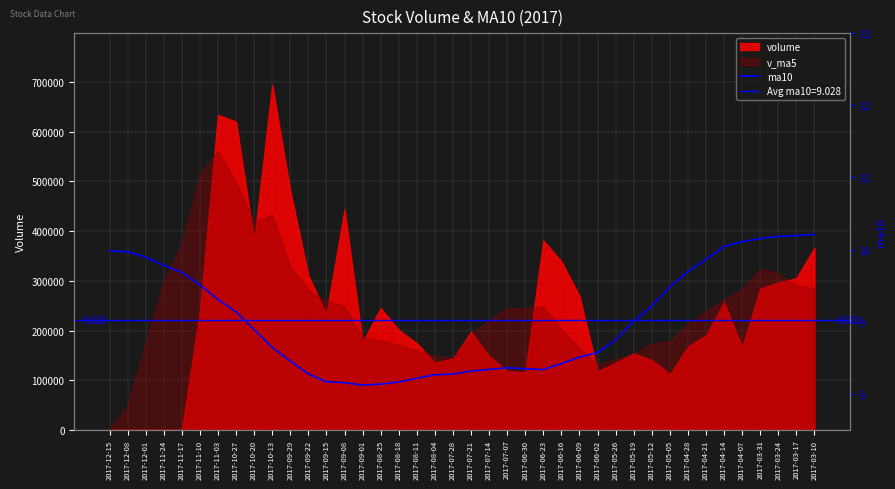

The value at 2017-12-15 is 16.6. True or false?

False